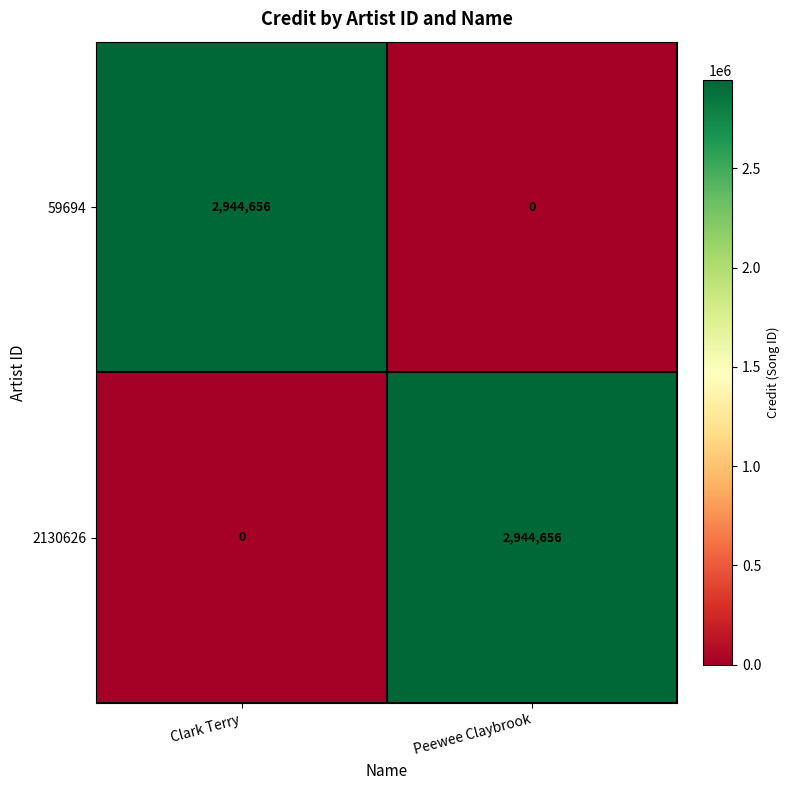

Is it true that 2130626 equals 0 at Clark Terry?

True